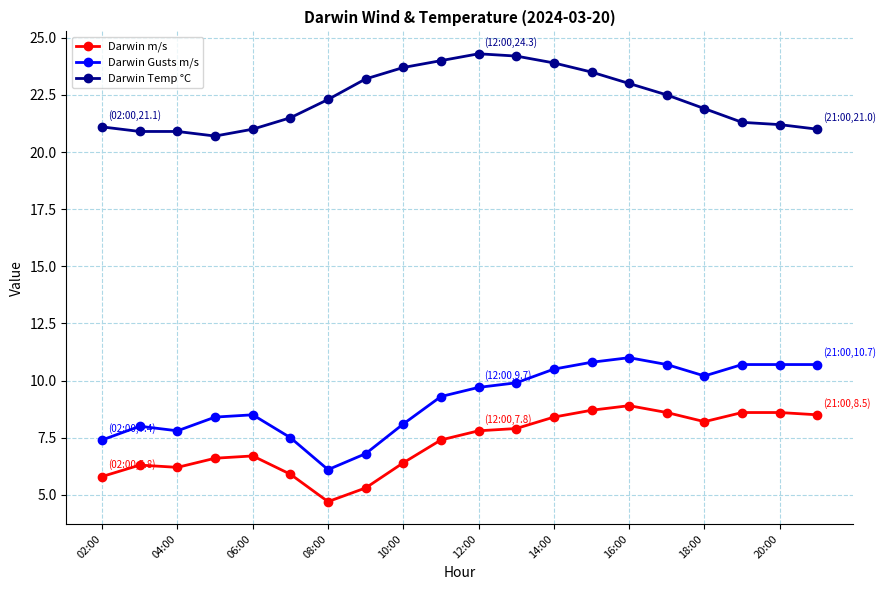

How many data points in Darwin Temp °C are less than 22?

10